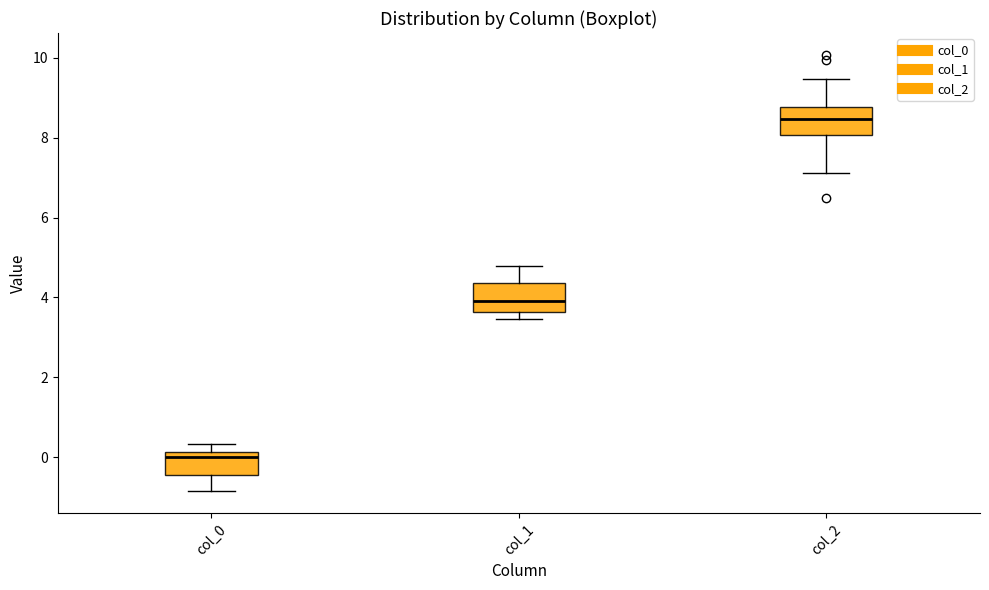

Reading left to right, transcribe this box plot: for each box, give where its median line is, the range the box spans, and where its two whiskers end, as read against the y-axis. The values are not printed on the chart, so give them approximately, as read against the axis.

col_0: median 0.0, box -0.4 to 0.2, whiskers -0.8 to 0.4
col_1: median 4.0, box 3.6 to 4.4, whiskers 3.4 to 4.8
col_2: median 8.4, box 8.0 to 8.8, whiskers 7.2 to 9.4